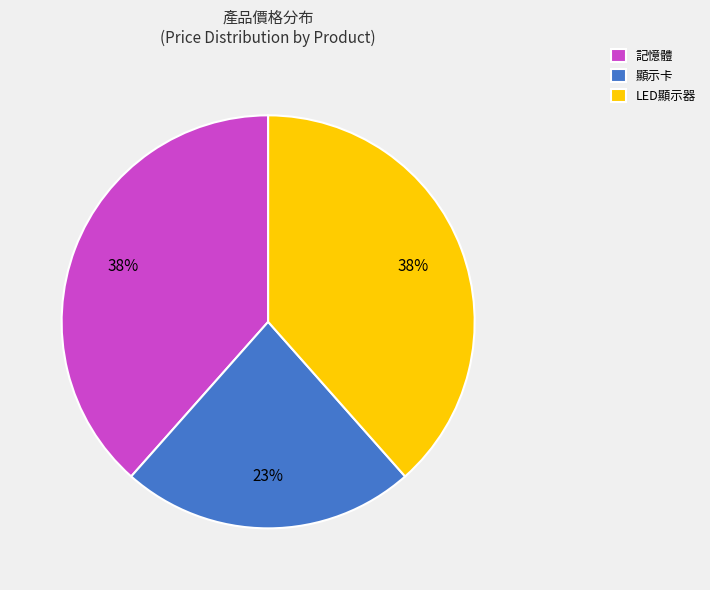

To the nearest percent, what is the combined percentage of 記憶體 and 顯示卡?

62%